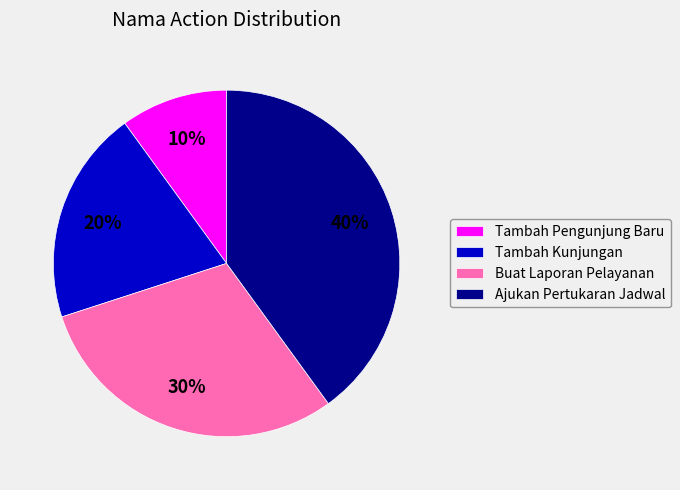

Is Tambah Kunjungan the majority of the pie?

No